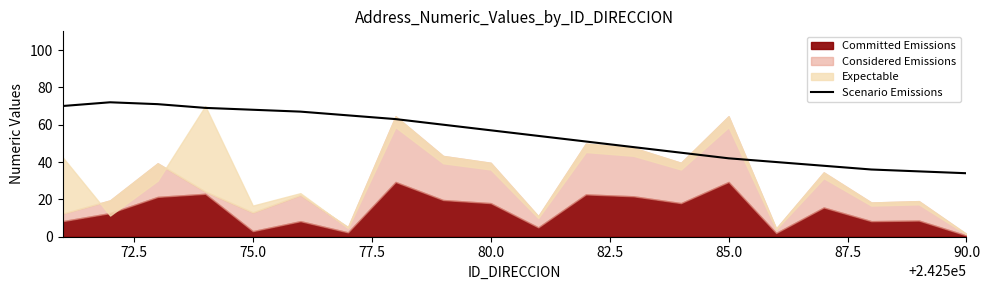

What is the minimum value for Scenario Emissions?

34